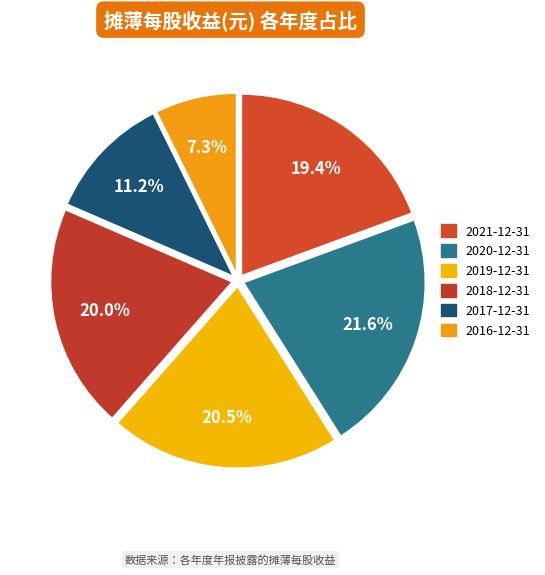

True or false: 2017-12-31 accounts for 11% of the total.

True